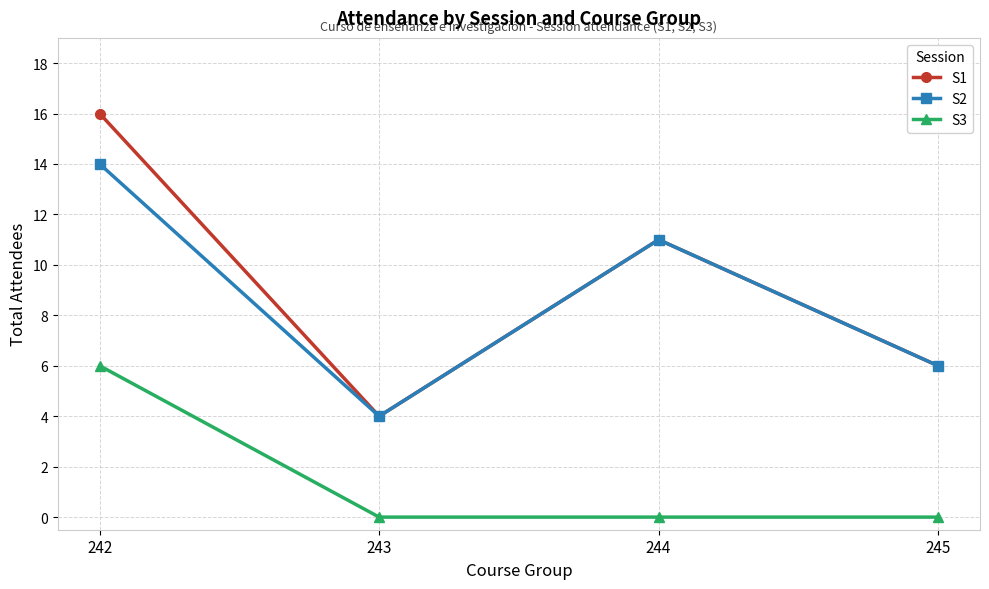

What are all the series names shown in the legend?

S1, S2, S3